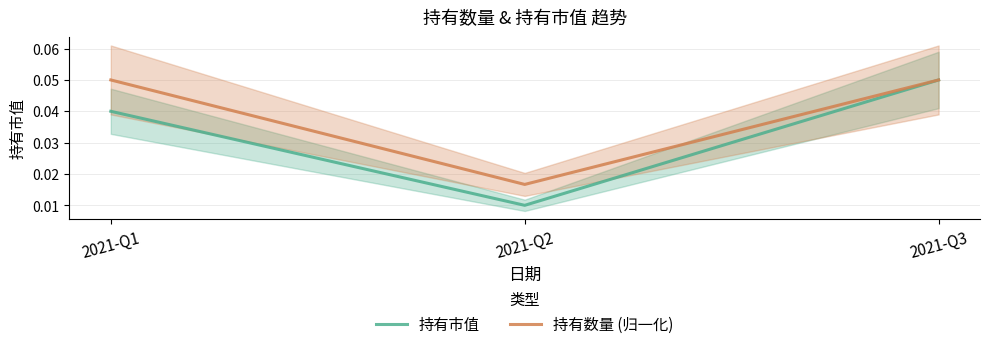

Reading left to right, transcribe all the data shown in this chart.

持有市值: 0.0	0.0	0.1
持有数量 (归一化): 0.1	0.0	0.1